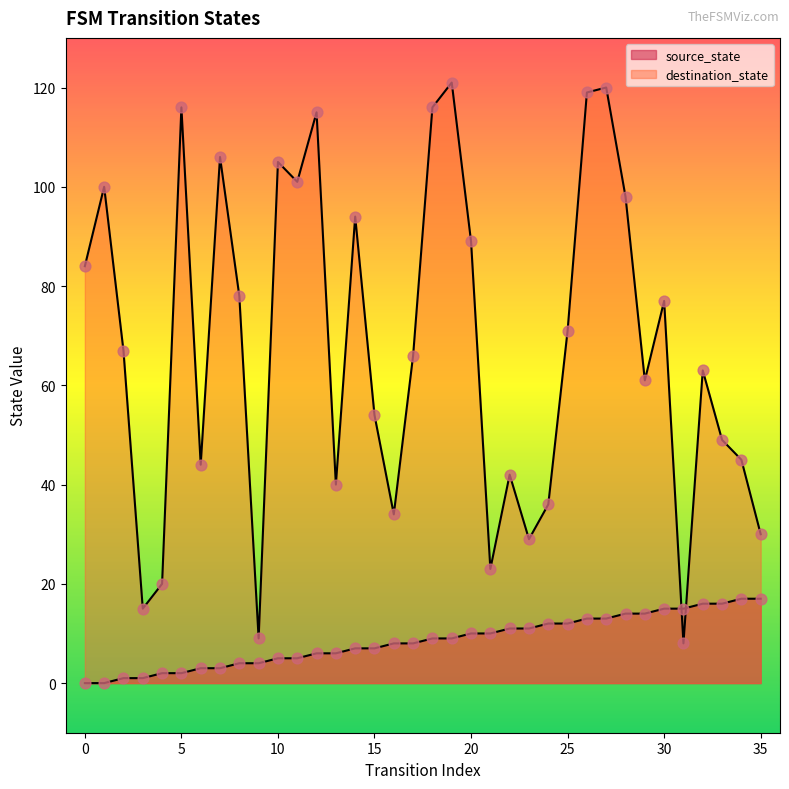

At which category is the sum across all series the highest?

27